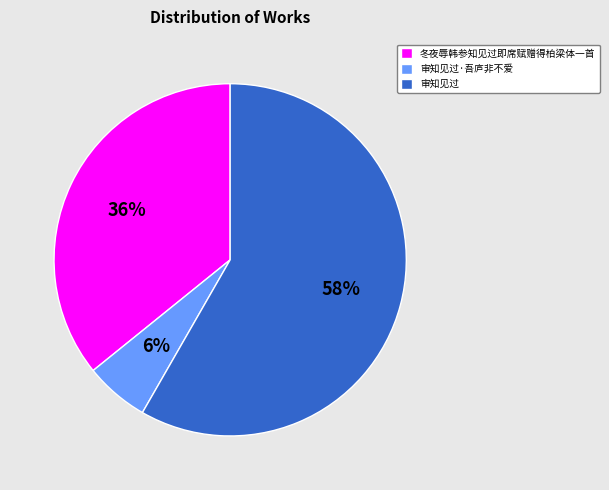

What percentage is the 审知见过·吾庐非不爱 slice, to the nearest percent?

6%